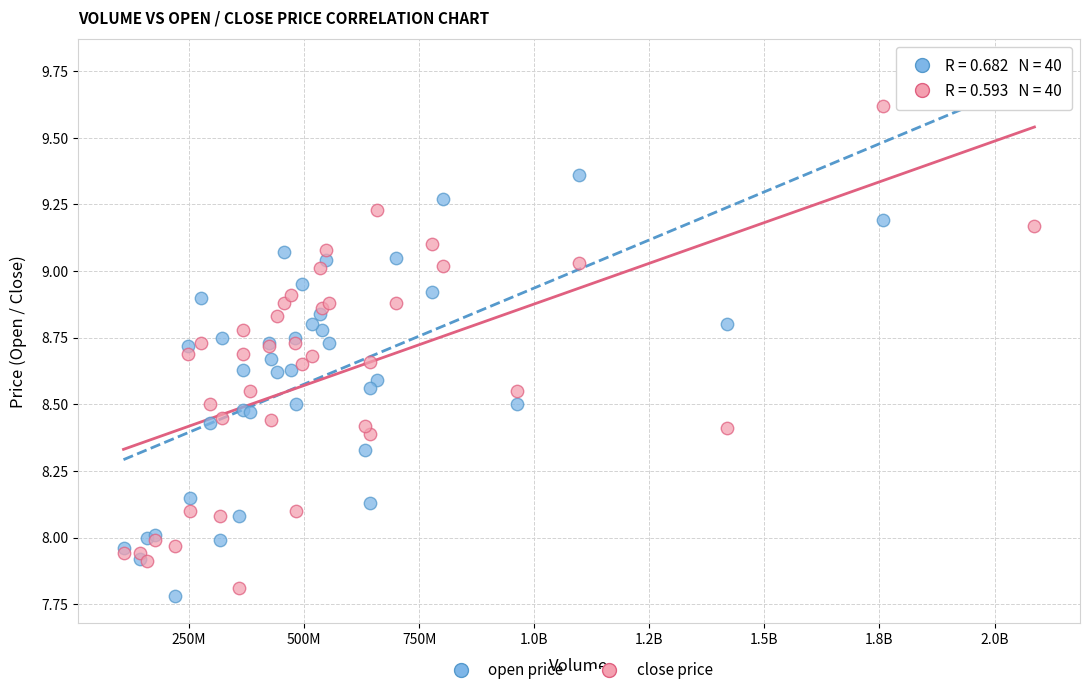

Which series contains the lowest Y value?

open price